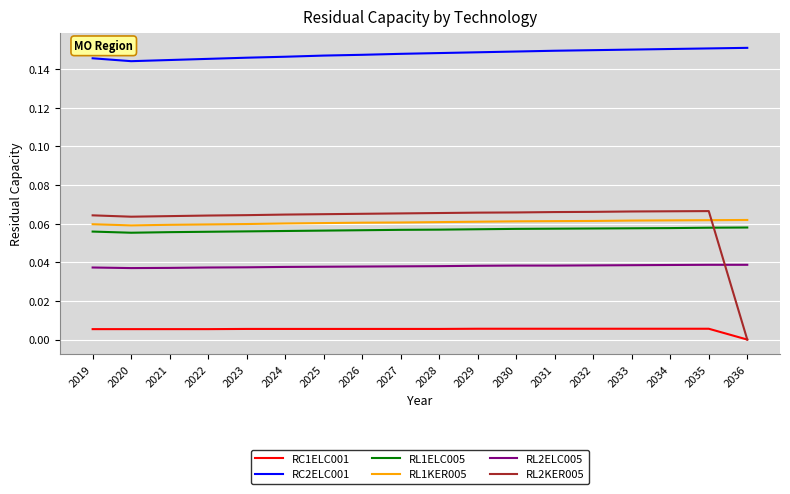

True or false: RC2ELC001 and RC1ELC001 intersect in this chart.

False